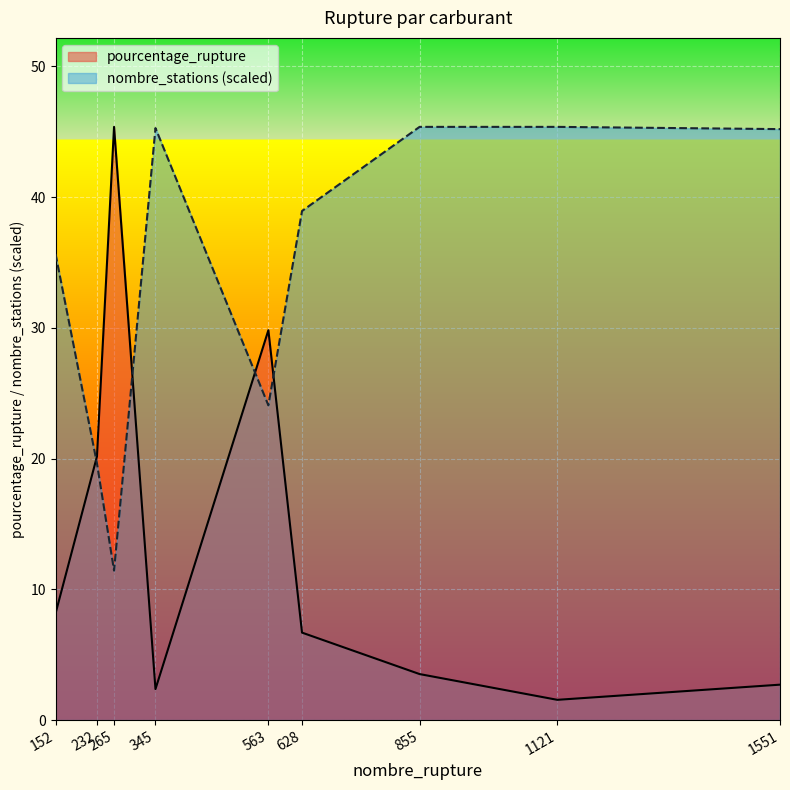

What are all the series names shown in the legend?

pourcentage_rupture, nombre_stations (scaled)